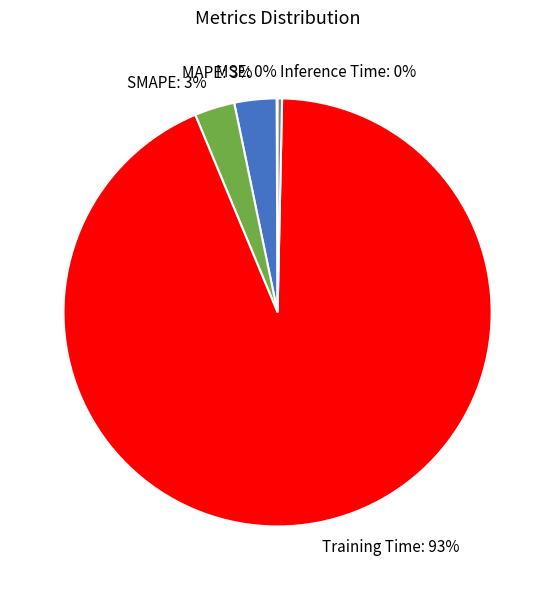

To the nearest percent, what portion does SMAPE represent?

3%